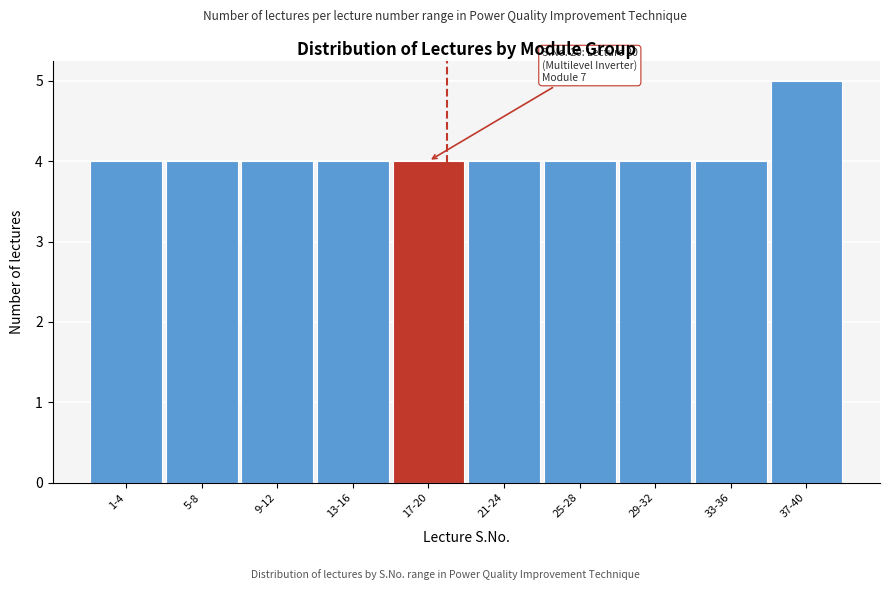

Reading left to right, list all the values displayed in this chart.

1-4=4	5-8=4	9-12=4	13-16=4	17-20=4	21-24=4	25-28=4	29-32=4	33-36=4	37-40=5